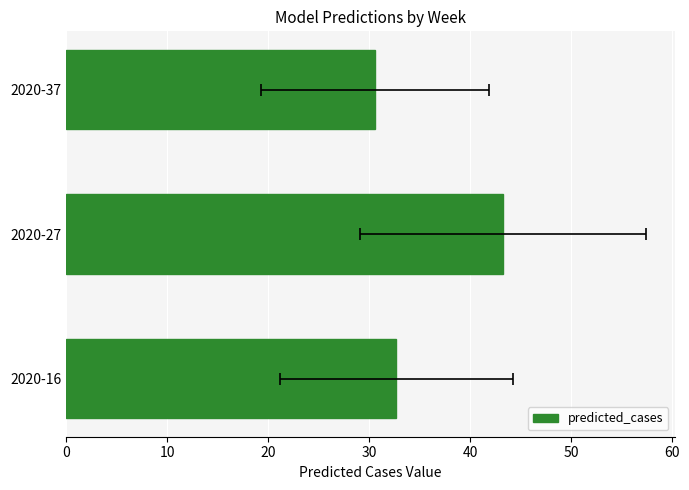

Reading left to right, what are all the values shown in this chart?

32.7	43.3	30.6